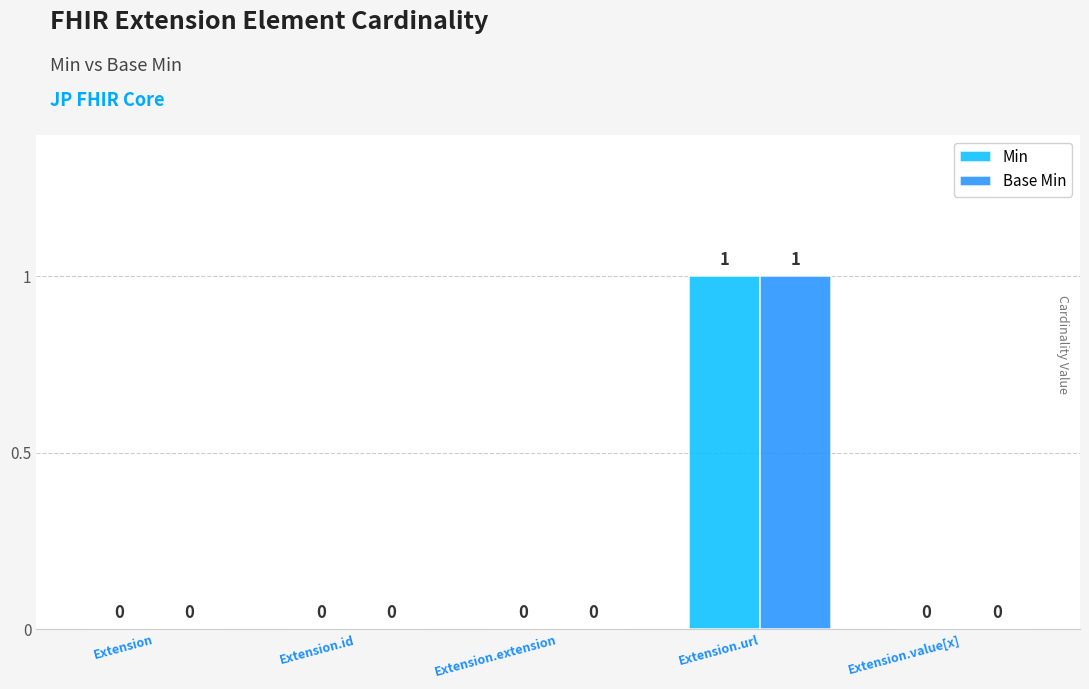

The Base Min series shows -1 at Extension.extension. True or false?

False